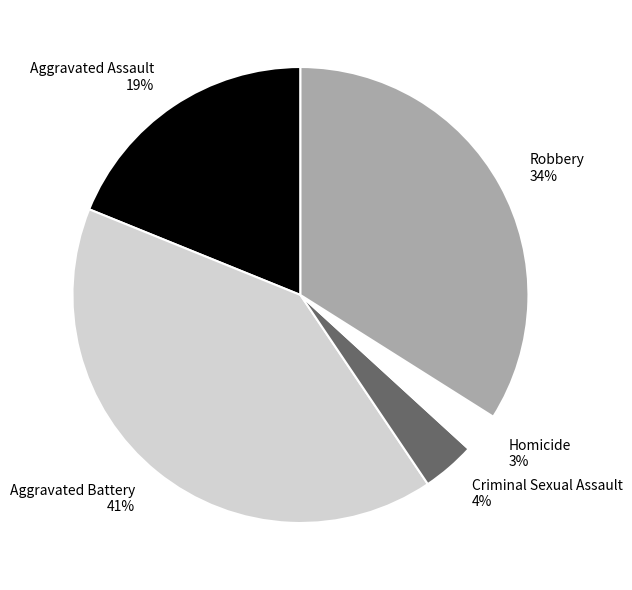

Is it true that Criminal Sexual Assault is 4% of the pie?

True